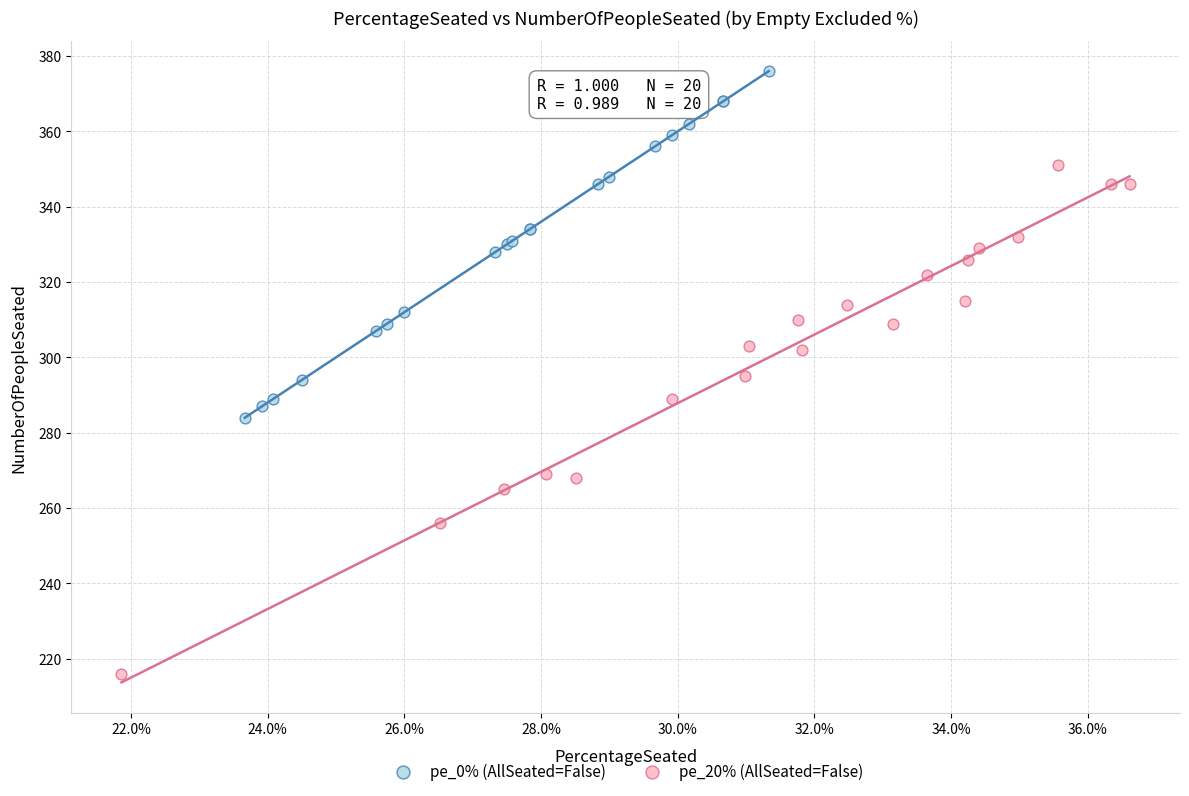

Which series reaches the maximum Y coordinate?

pe_0% (AllSeated=False)